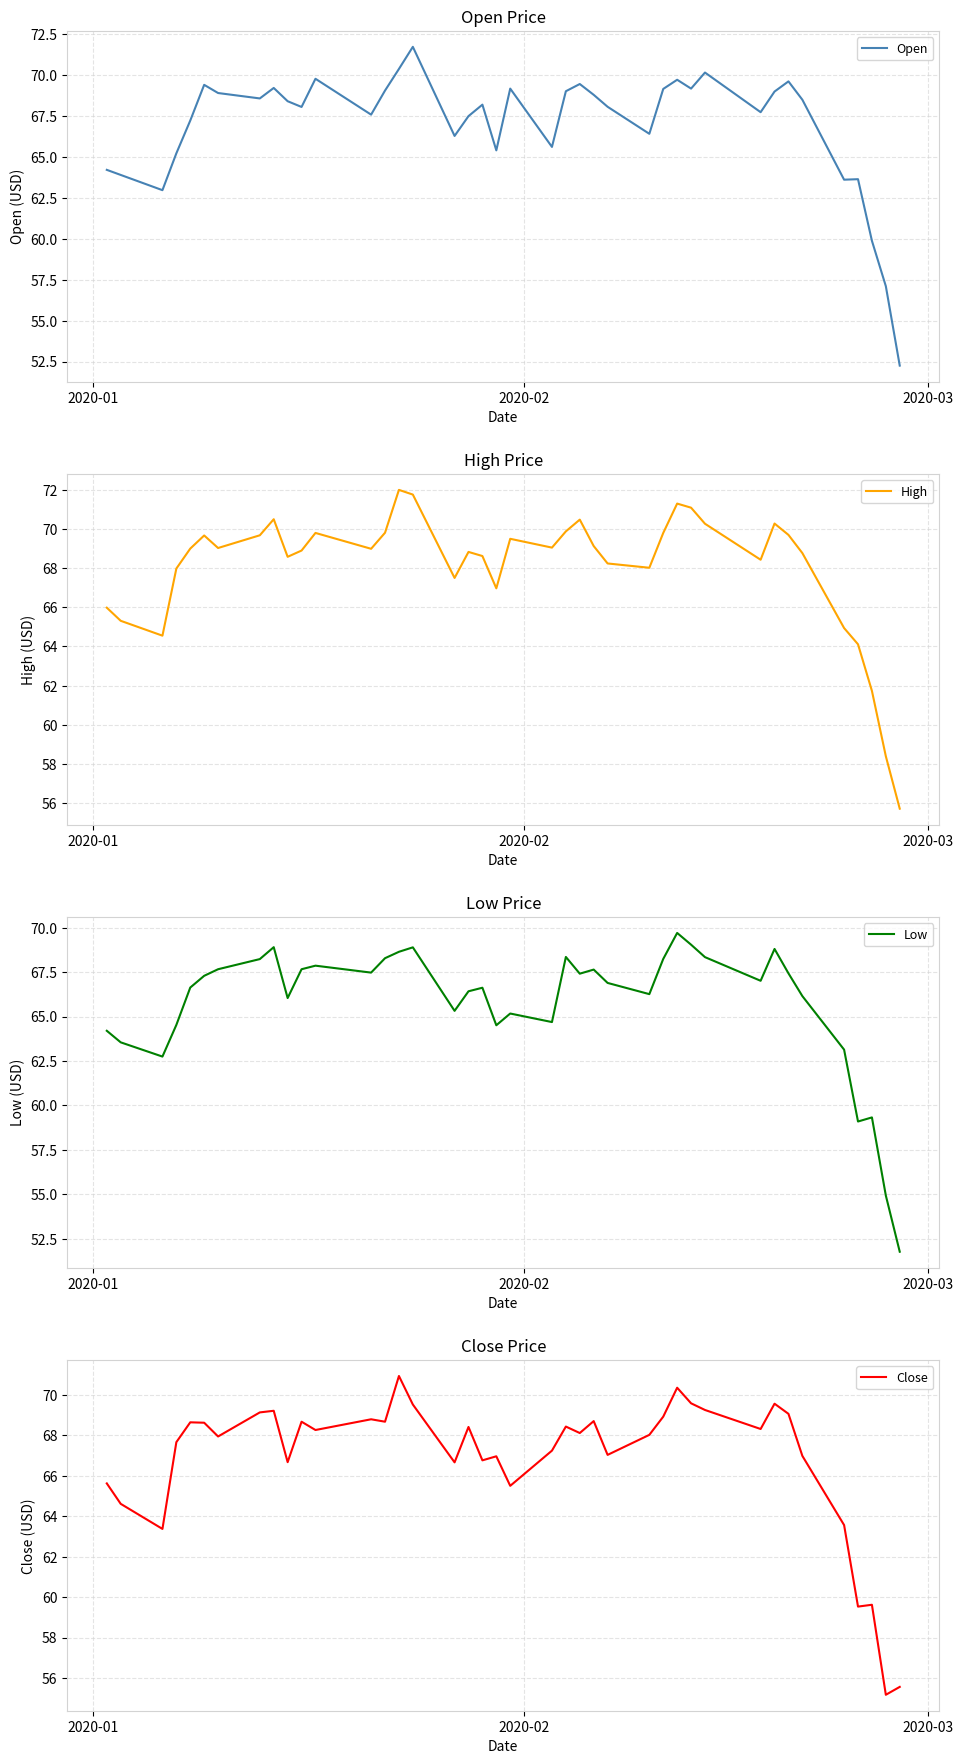

What is the highest value of the Low series?

69.7